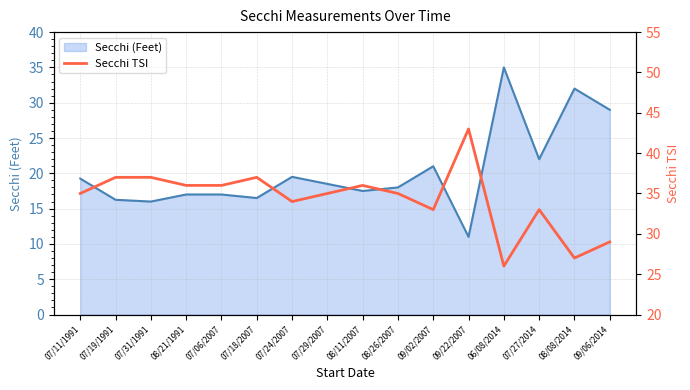

What is the value of the 16th point from the left?

29